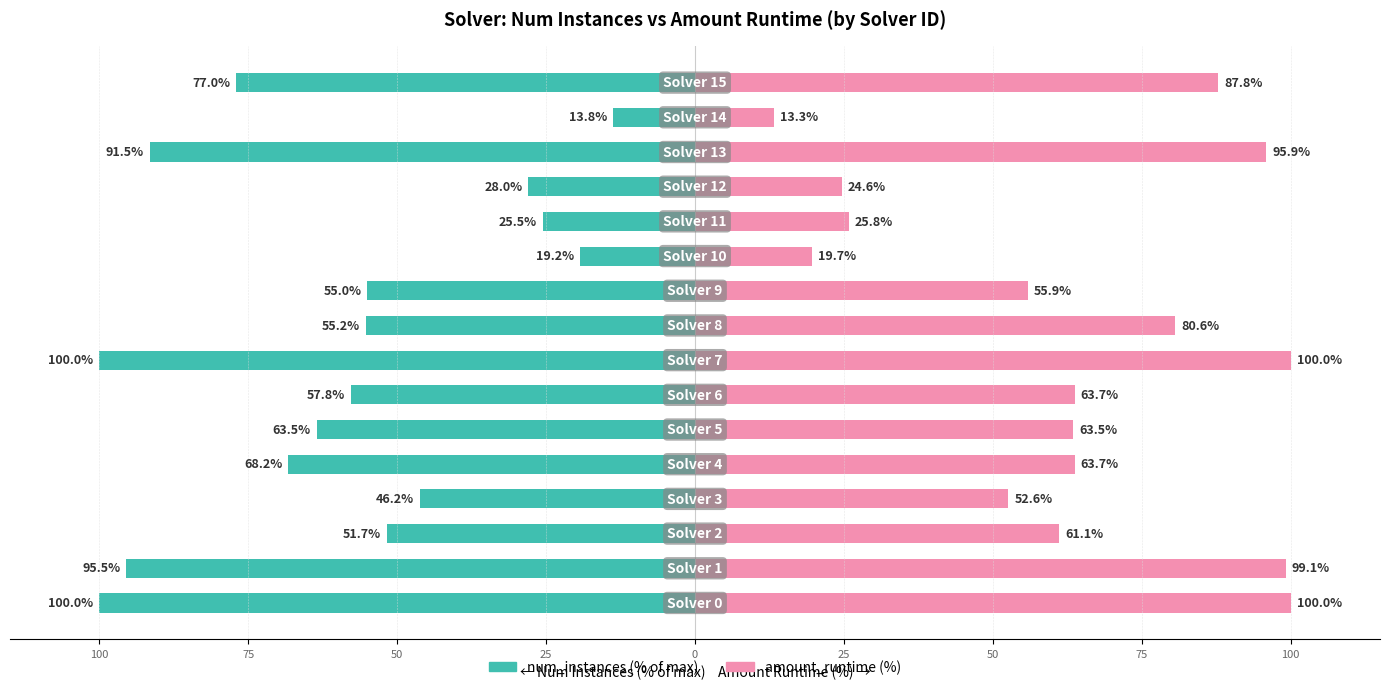

What is the sum of all amount_runtime (%) values?

1007.6